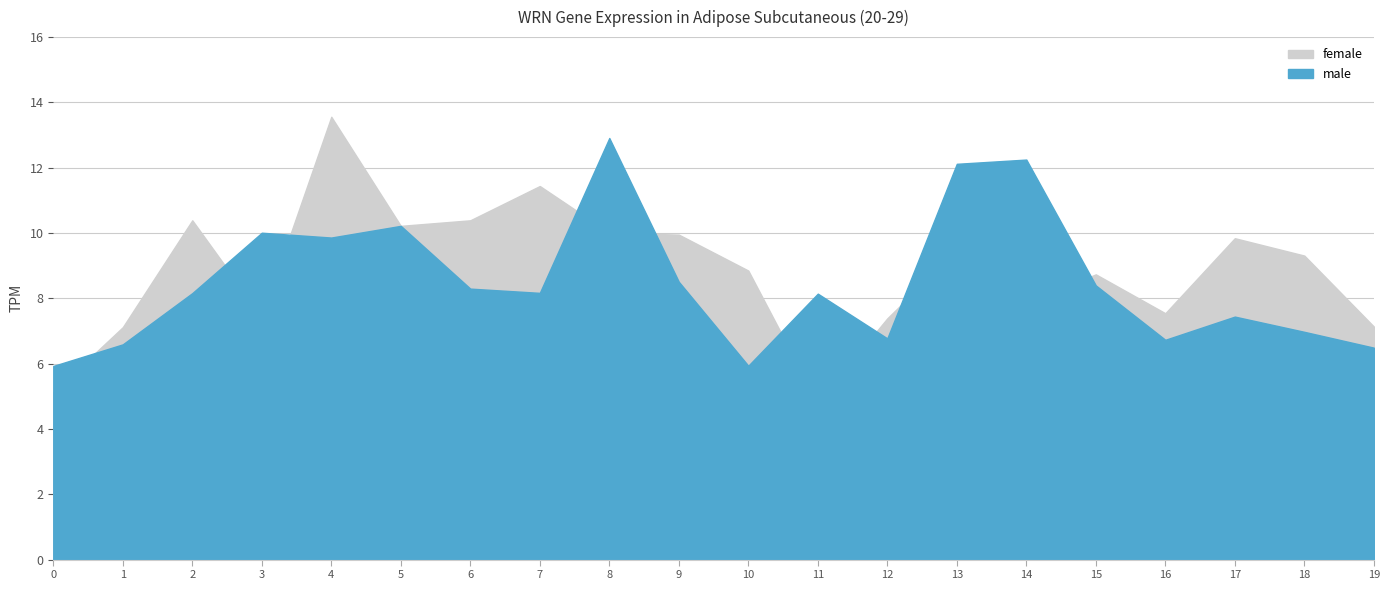

Does the chart display data point markers on the line(s)?

No